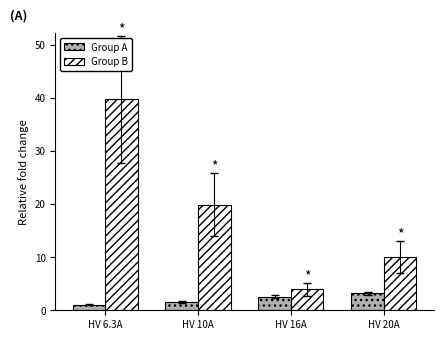

What is the difference between the highest and lowest values at HV 10A?

18.3